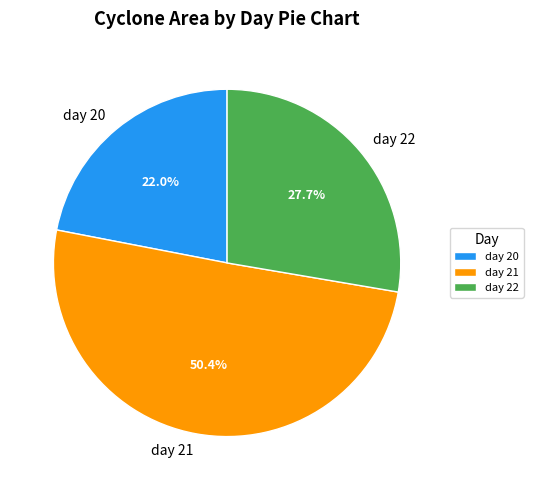

To the nearest percent, what is the difference between the day 22 and day 20 slice percentages?

6%